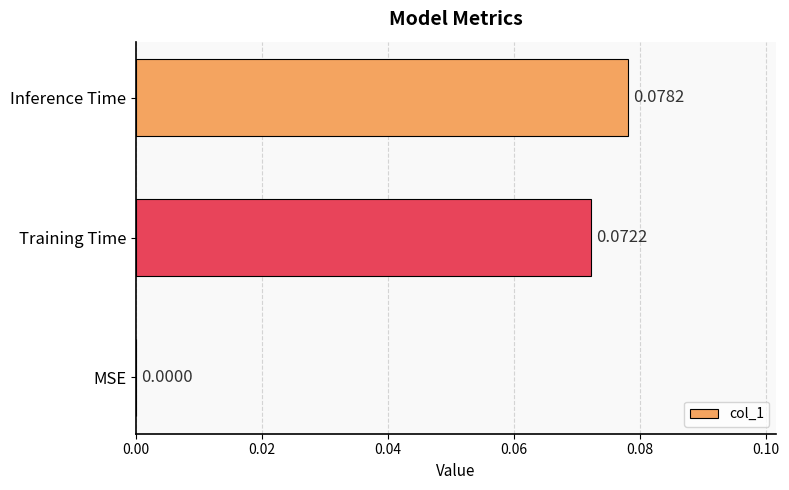

At which category does the chart reach its peak across all series?

Inference Time